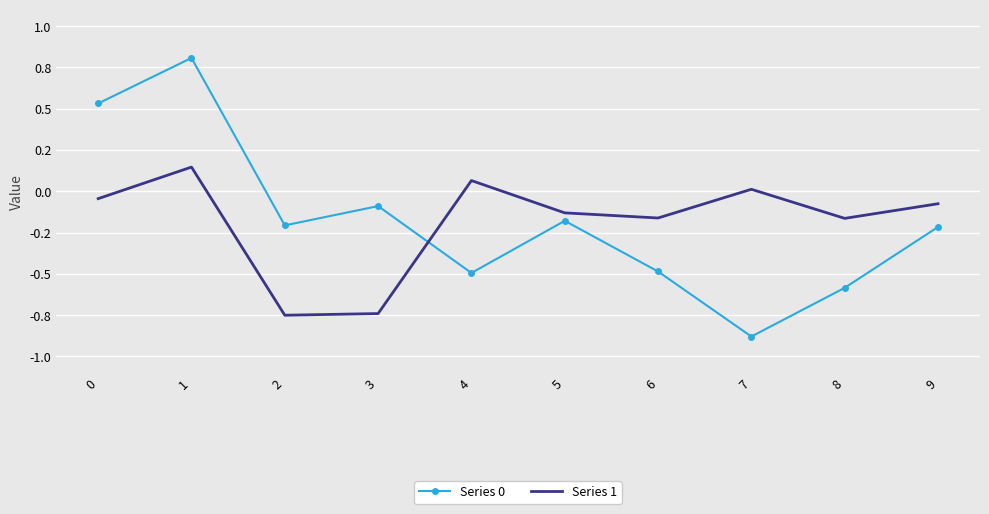

True or false: Series 0 has more than 2 points higher than both neighbors.

True